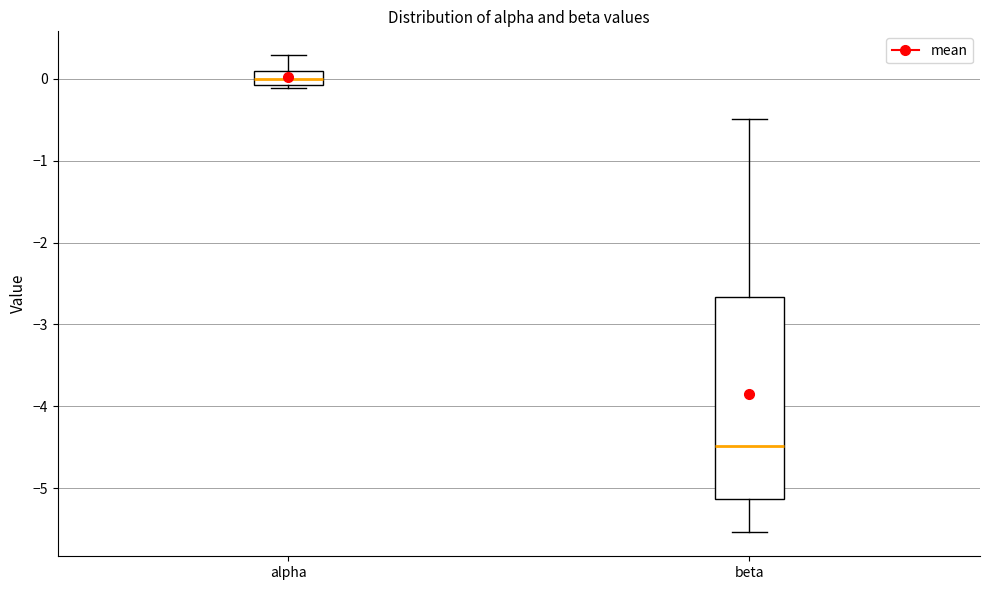

Which box has the highest median line?

alpha